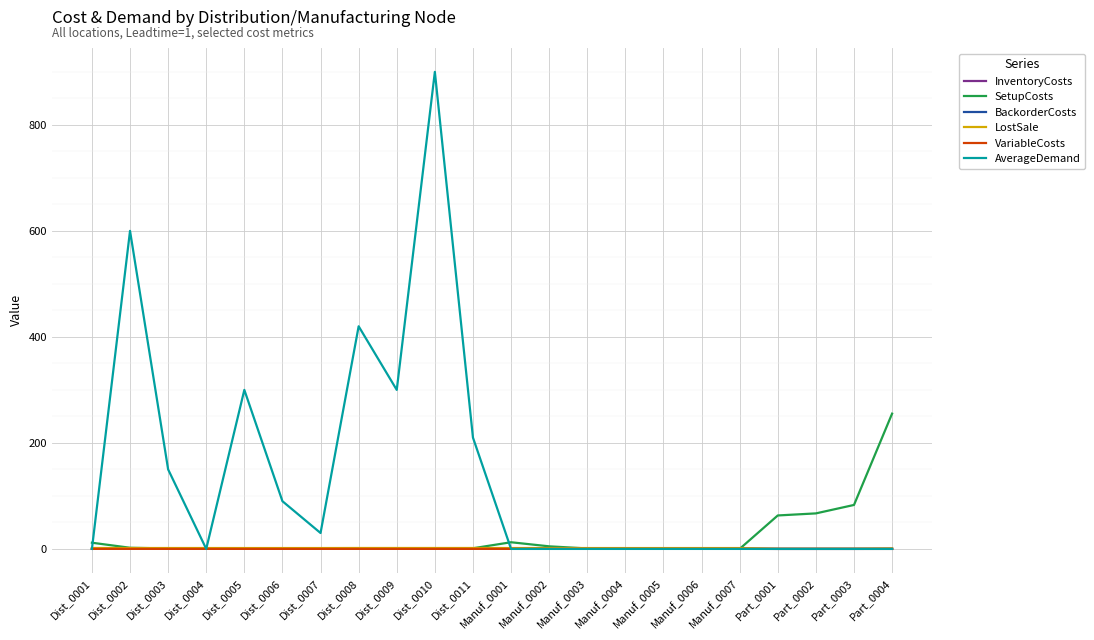

How many lines are shown in the chart?

6